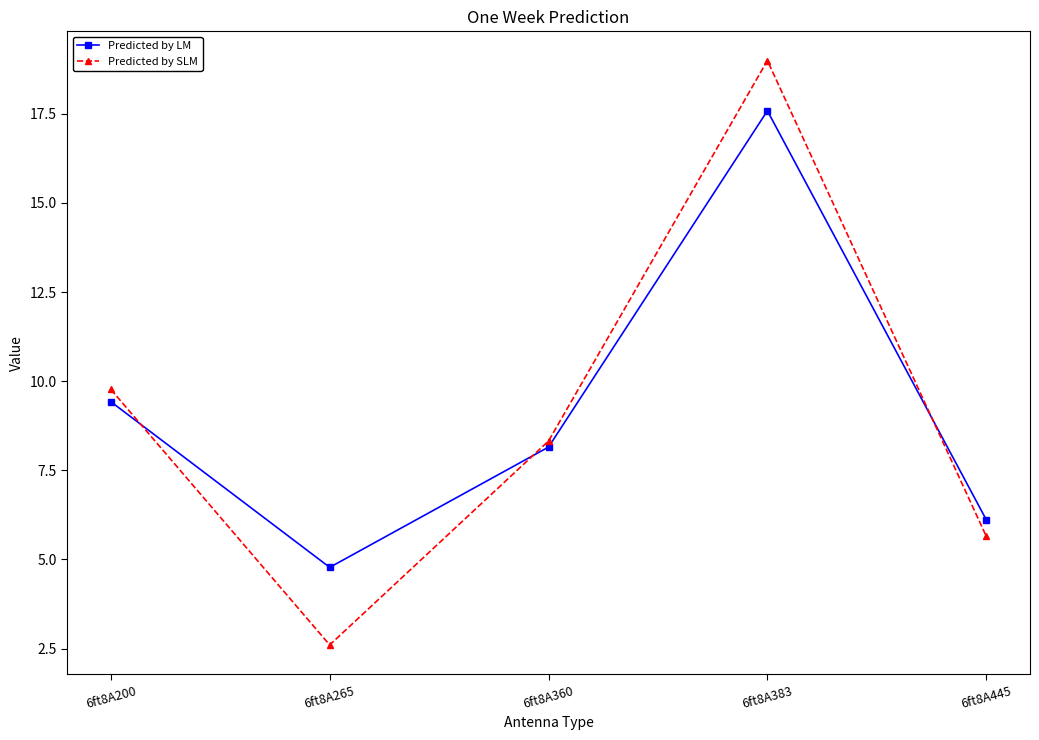

True or false: Predicted by SLM has a value of 5.7 at 6ft8A445.

True